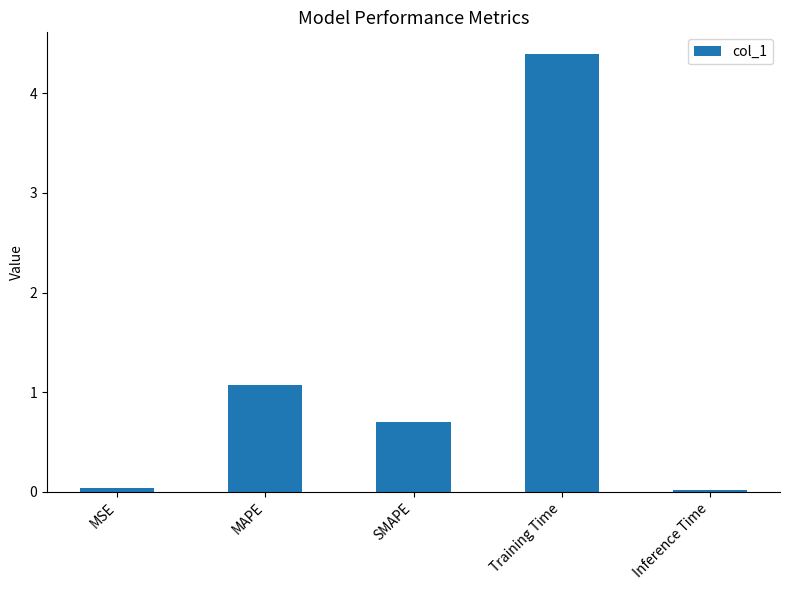

How many bars are there in total?

5